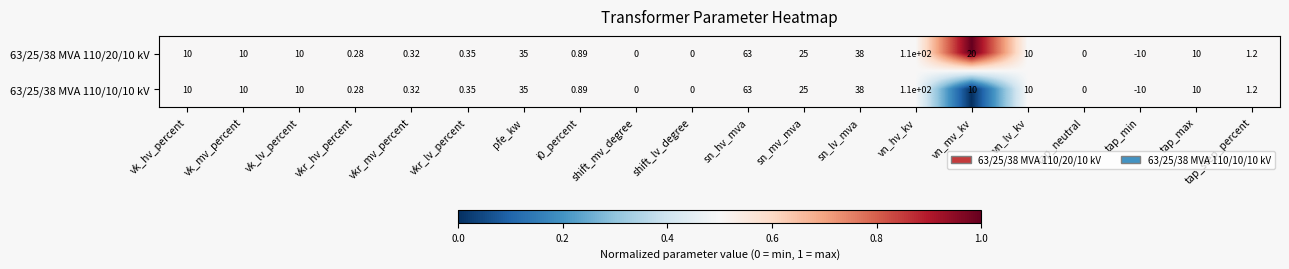

At which label does 63/25/38 MVA 110/10/10 kV reach its peak?

vn_hv_kv